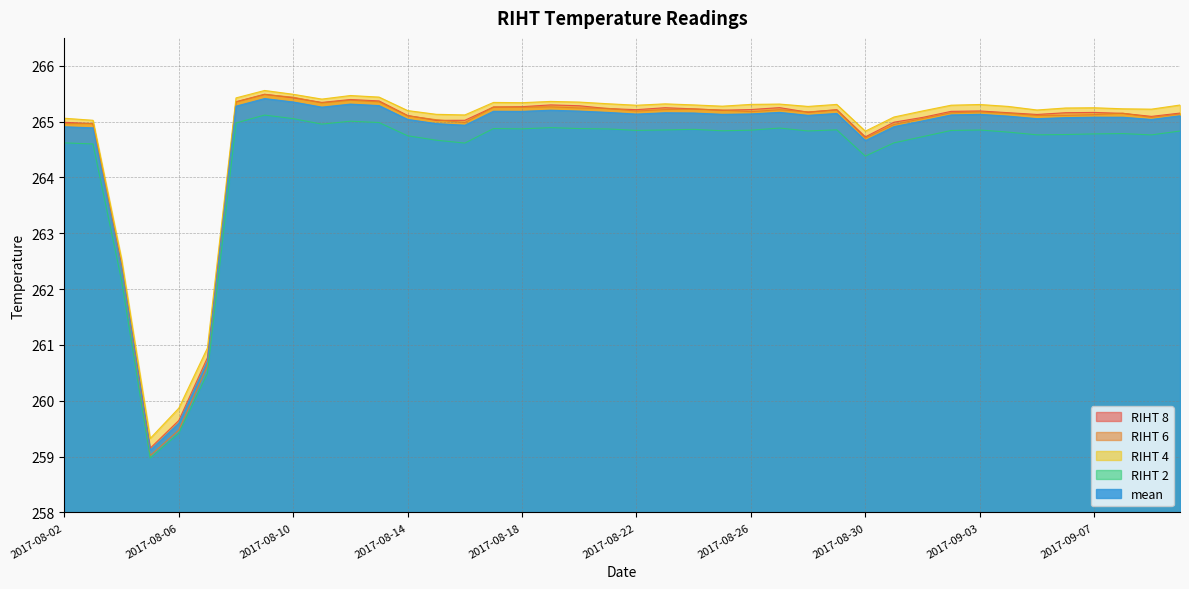

At which label is RIHT 4 closest to 262?

2017-08-04